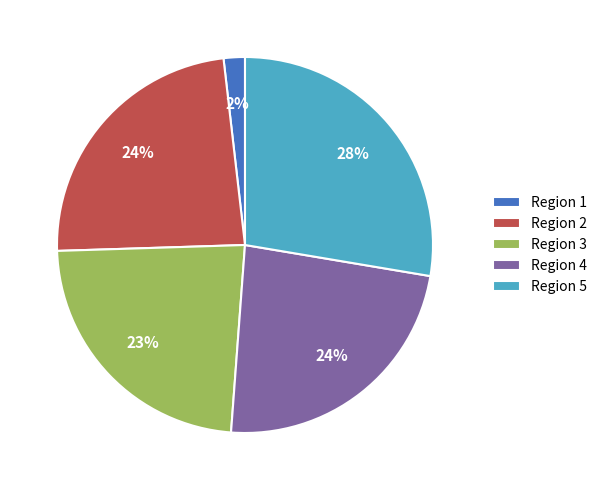

Between Region 5 and Region 1, which is larger?

Region 5